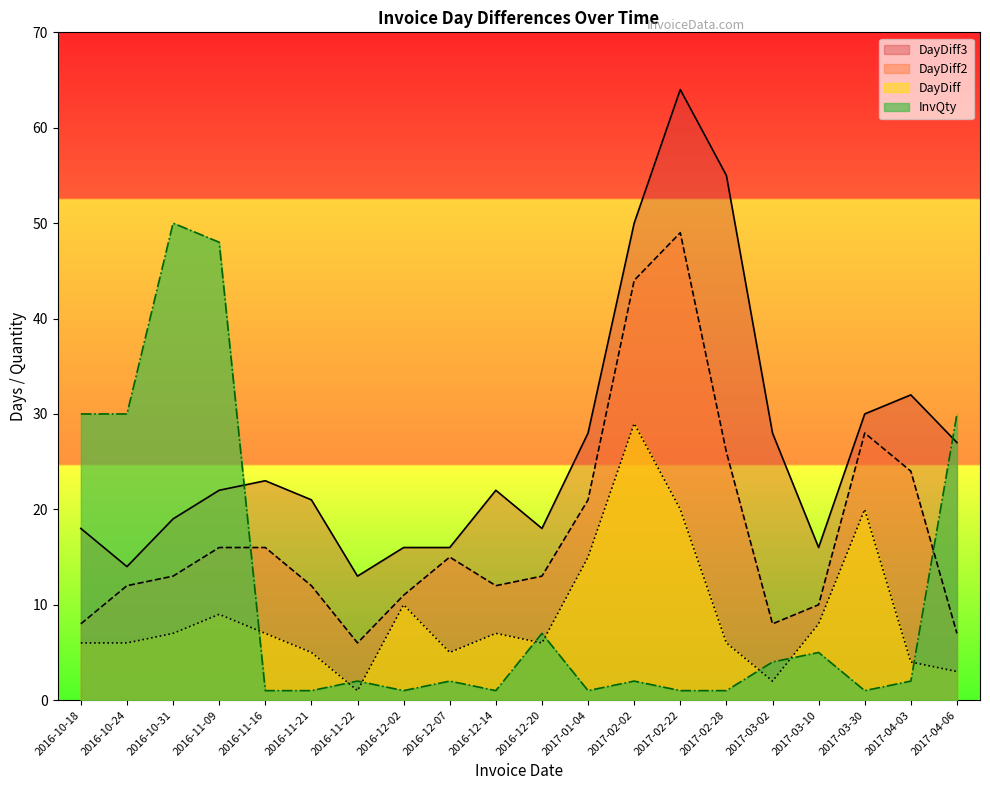

How many values in the DayDiff3 series are below 22?

9